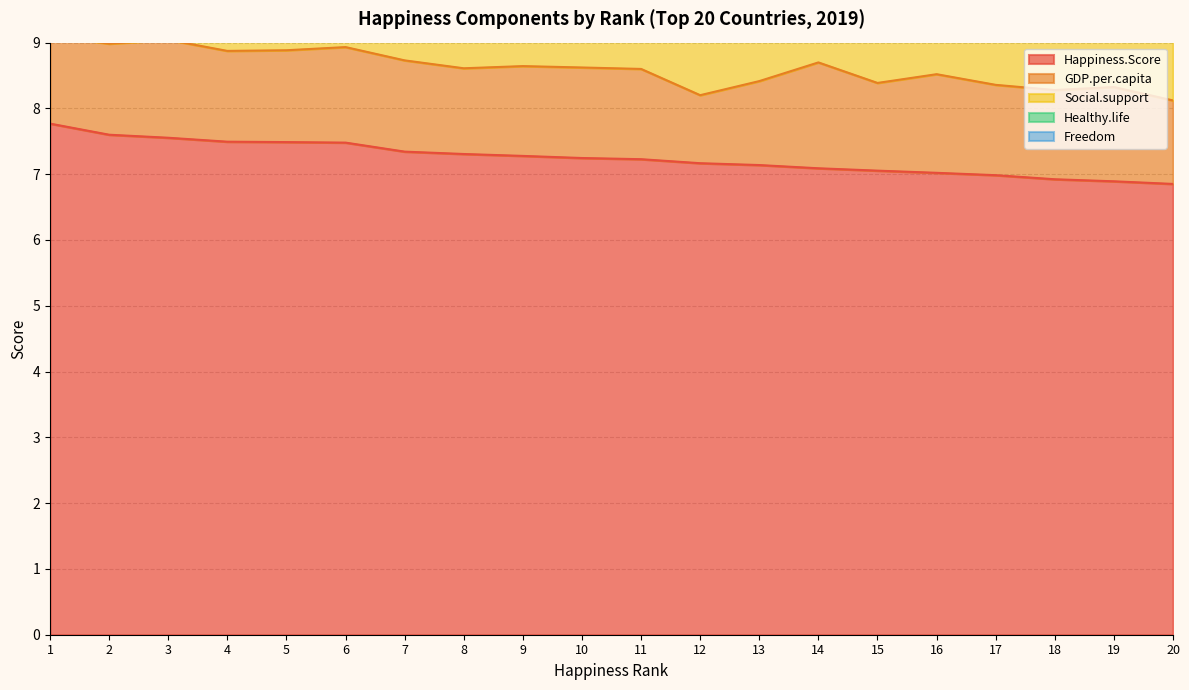

Is it true that Freedom equals 0.2 at 20?

False